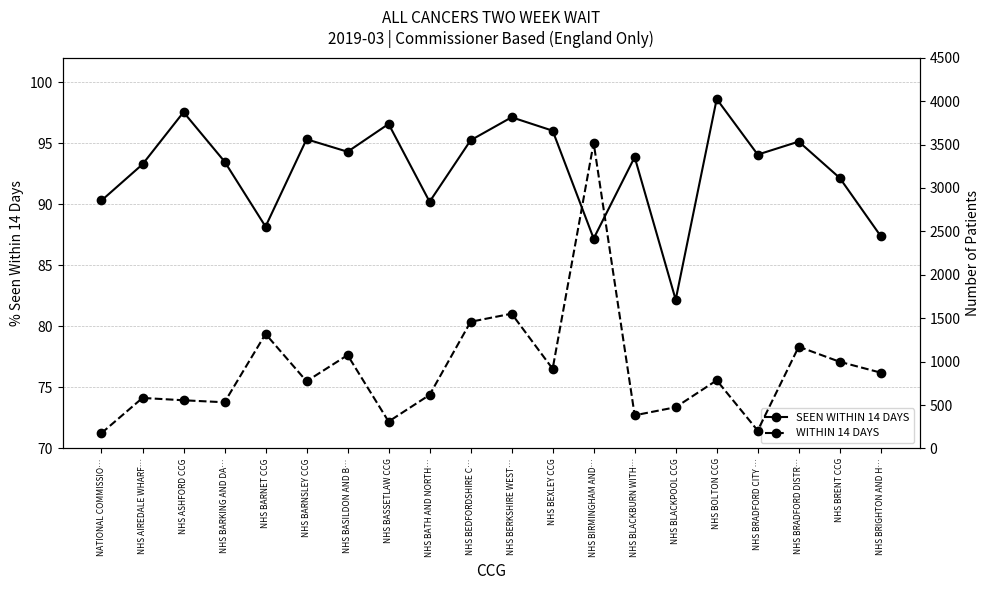

What is the difference between the highest and lowest values at NATIONAL COMMISSIO…?

86.7